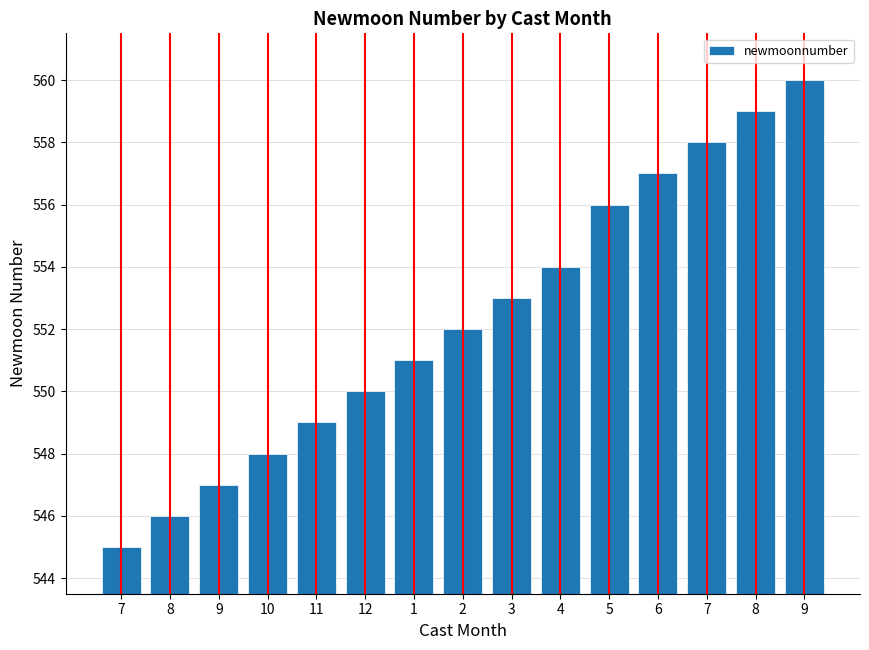

What is the maximum value shown in the chart?

560